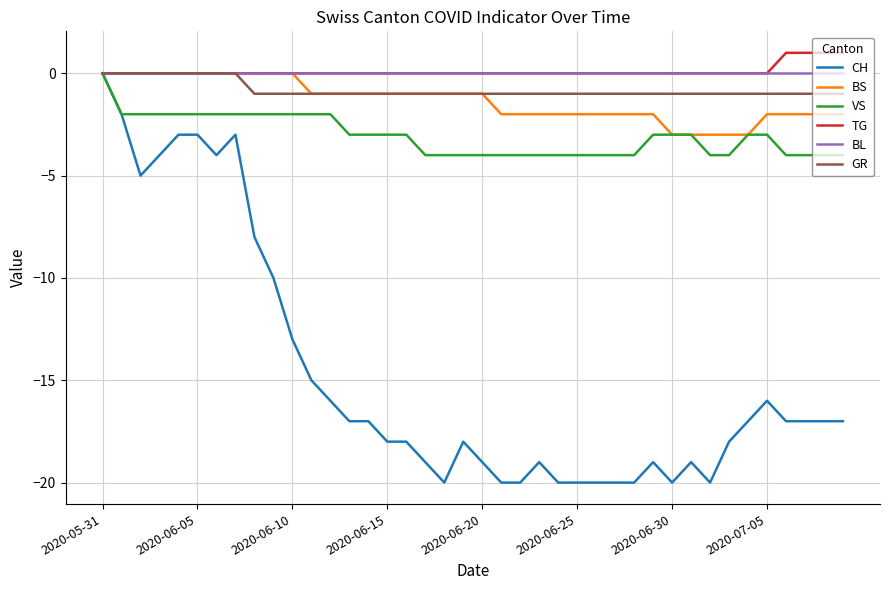

What is the minimum value shown in the chart?

-20